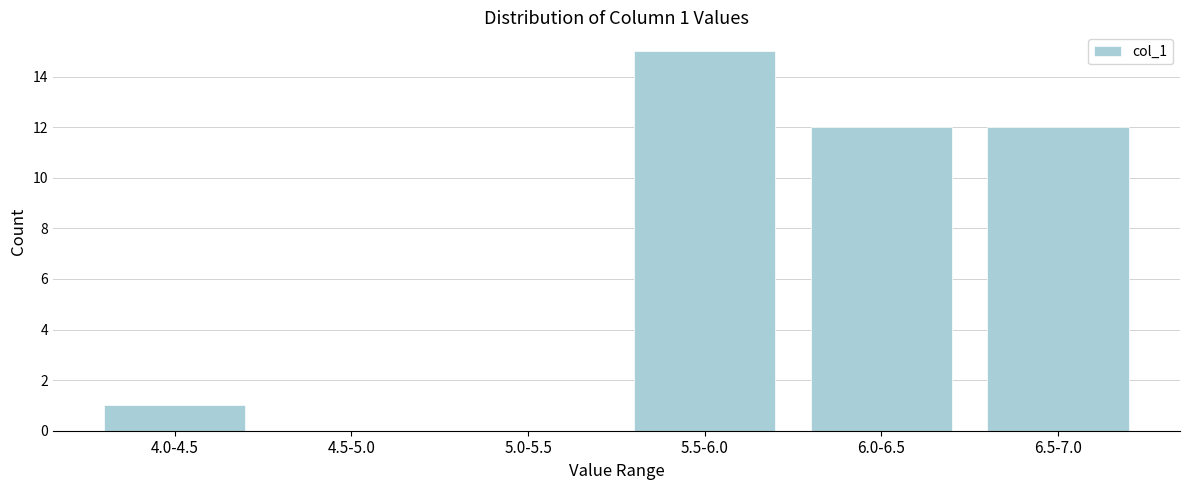

Reading left to right, transcribe all the data shown in this chart.

4.0-4.5=1	4.5-5.0=0	5.0-5.5=0	5.5-6.0=15	6.0-6.5=12	6.5-7.0=12